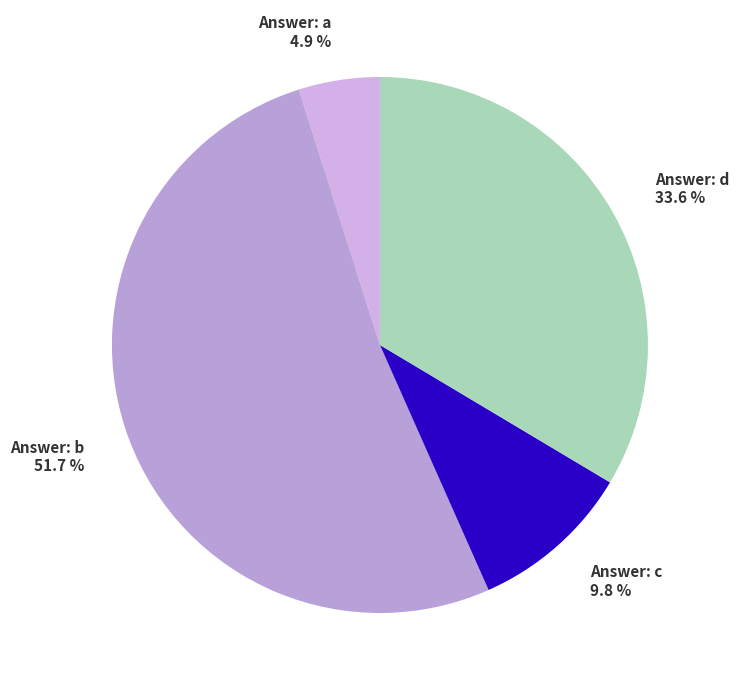

What is the ratio of the value at Answer: b 51.7 % to the value at Answer: a 4.9 %?

10.6